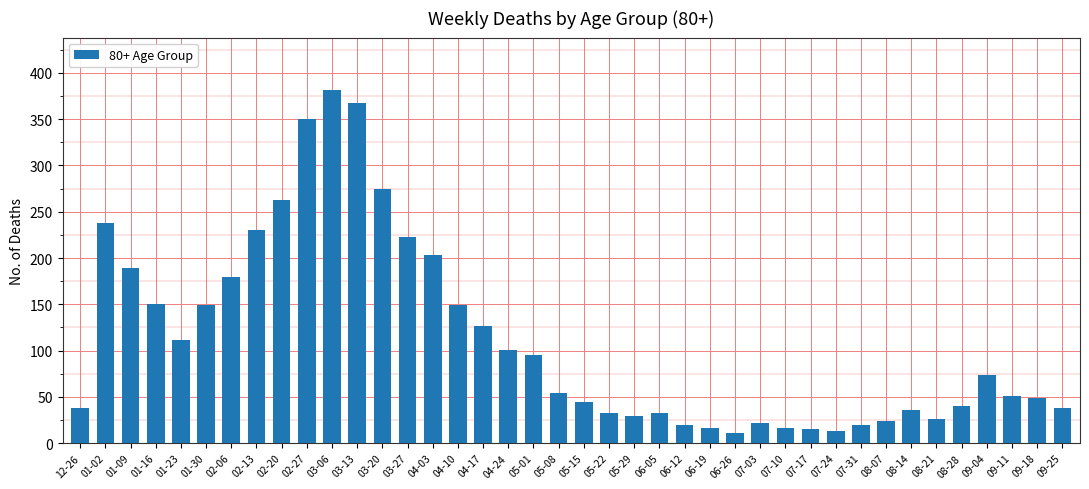

The value at 06-05 is 33. True or false?

True